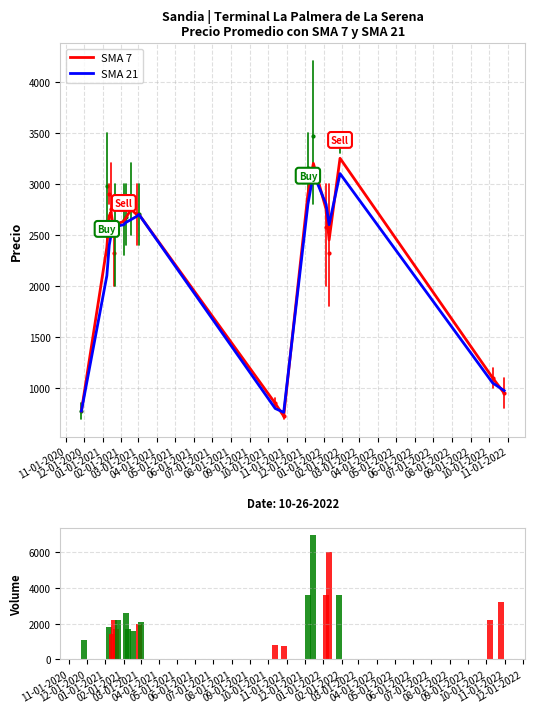

What is the spread (max minus min) of values at 12-01-2021?

100